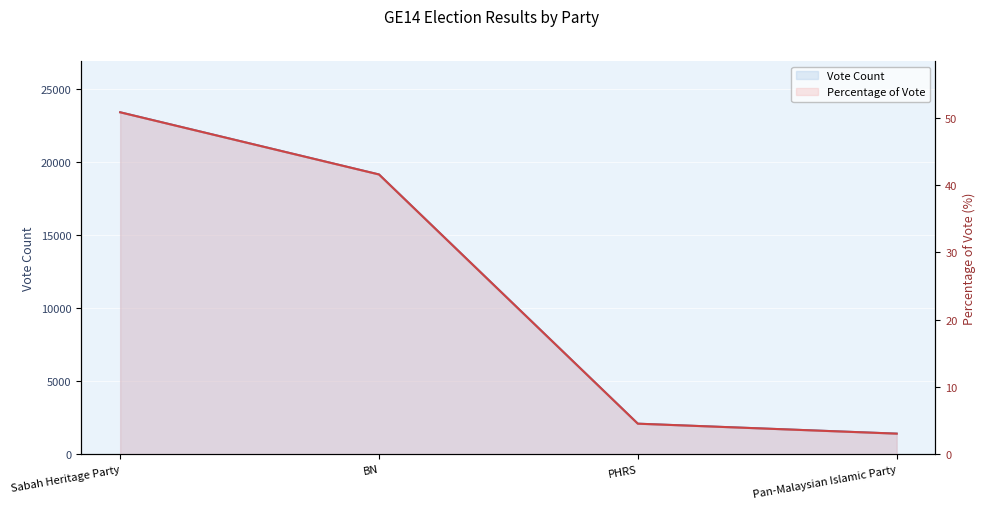

List the series in order of their peak value, lowest first.

Percentage of Vote, Vote Count